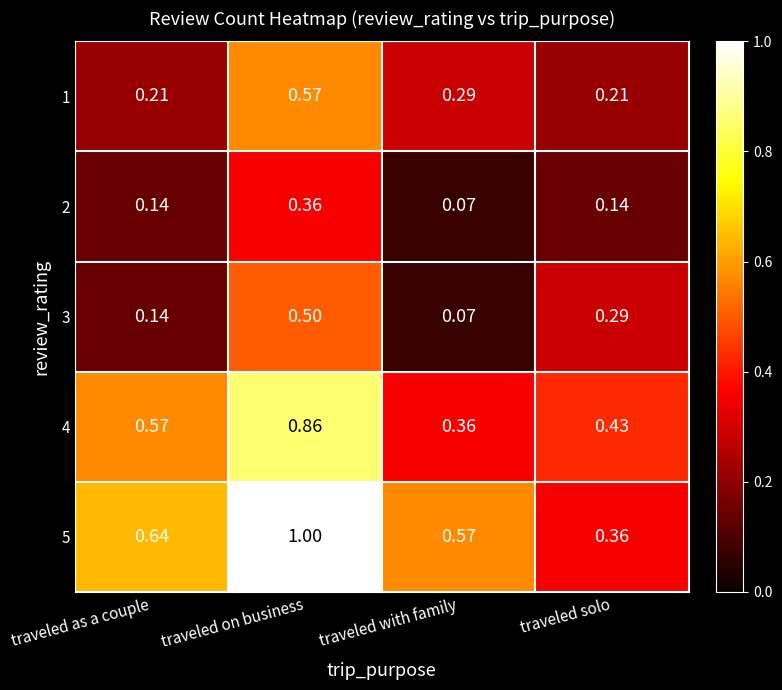

Which series has the largest total across all categories?

5